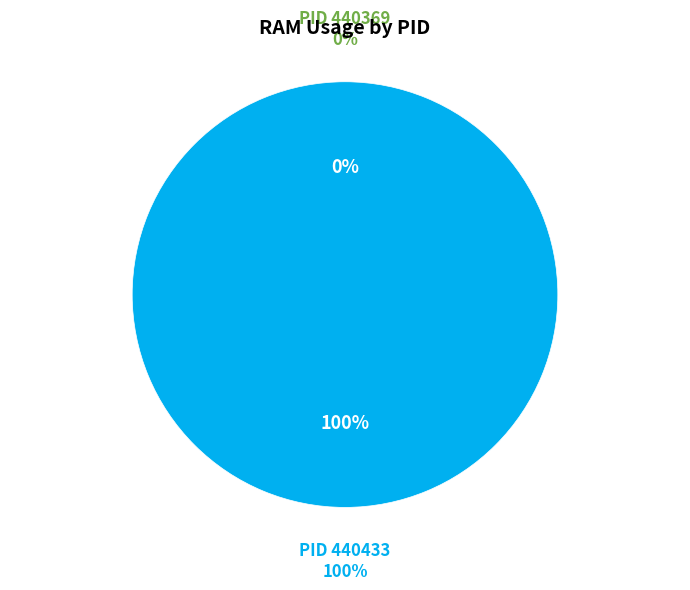

The 440433 slice represents 90% of the pie. True or false?

False